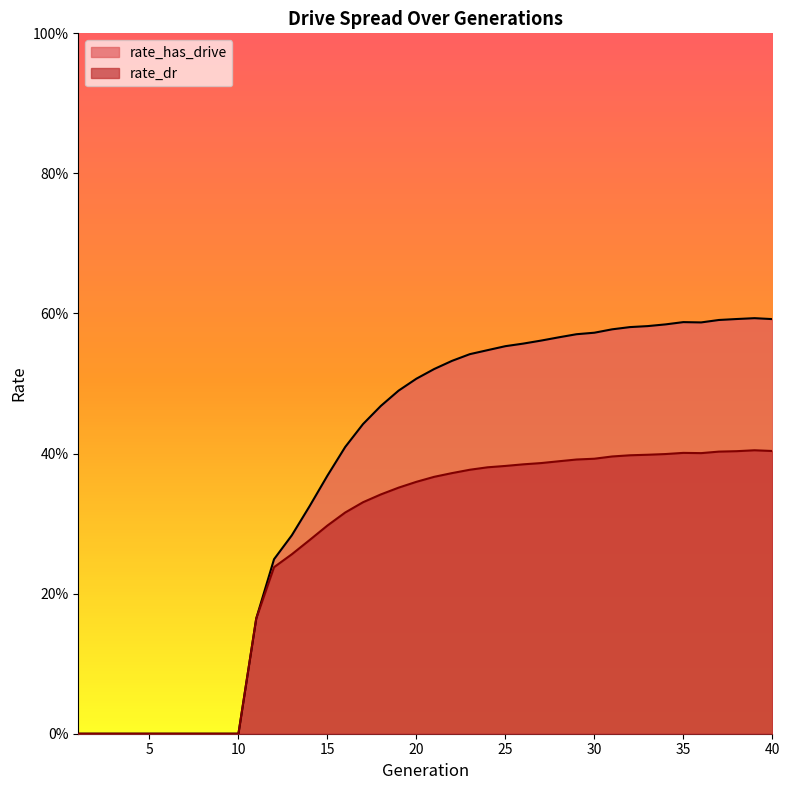

How many lines are shown in the chart?

2